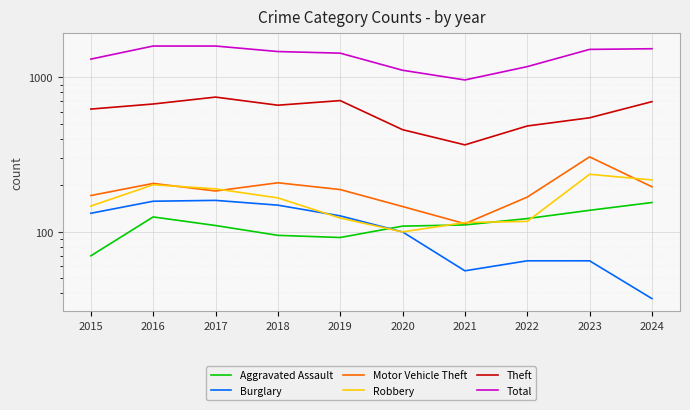

What is the difference between the Burglary values at 2018 and 2022?

84